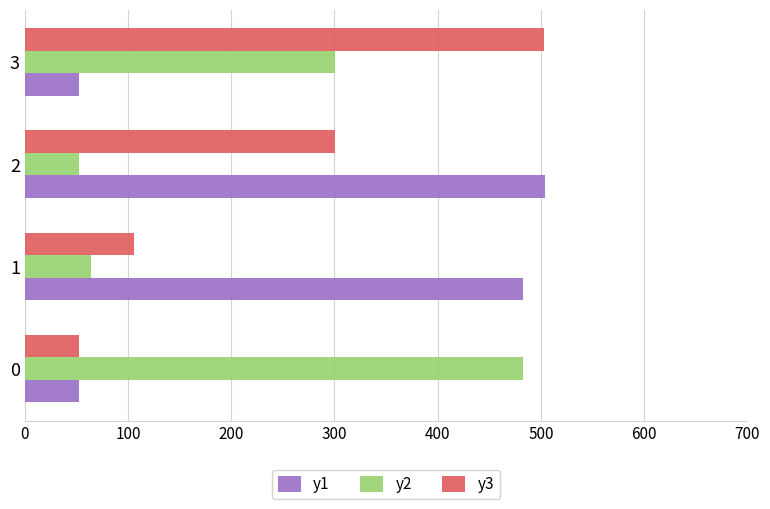

What are all the series names shown in the legend?

y1, y2, y3